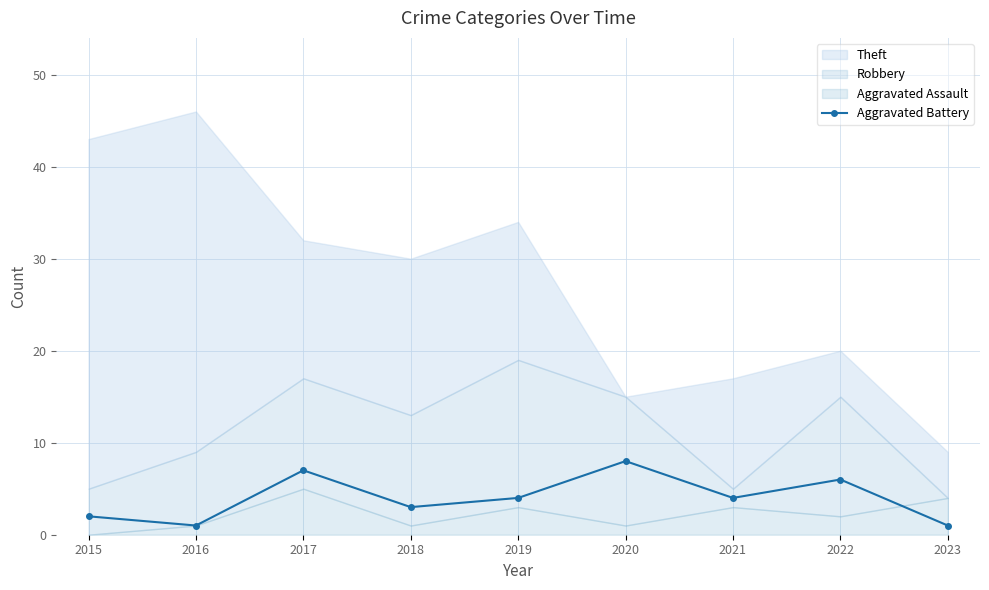

List the labels in order of value, largest first.

2020, 2017, 2022, 2019, 2021, 2018, 2015, 2016, 2023